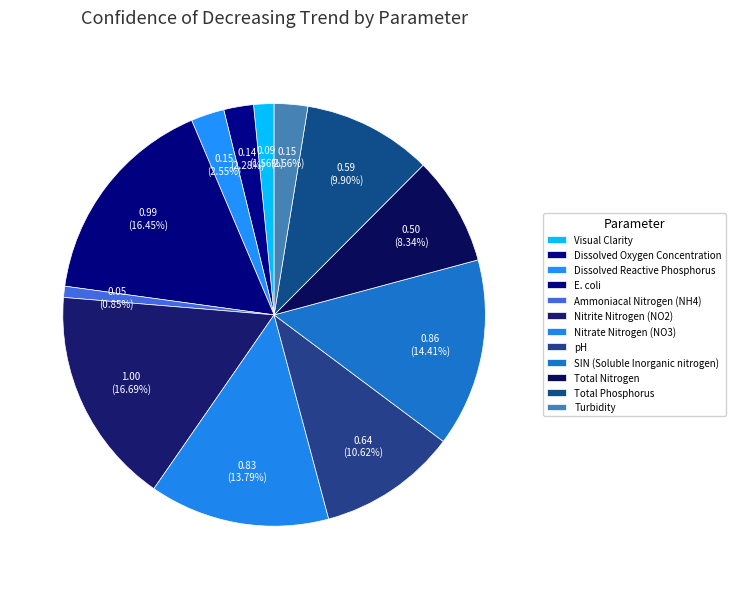

To the nearest percent, what percentage of the pie is Turbidity?

3%